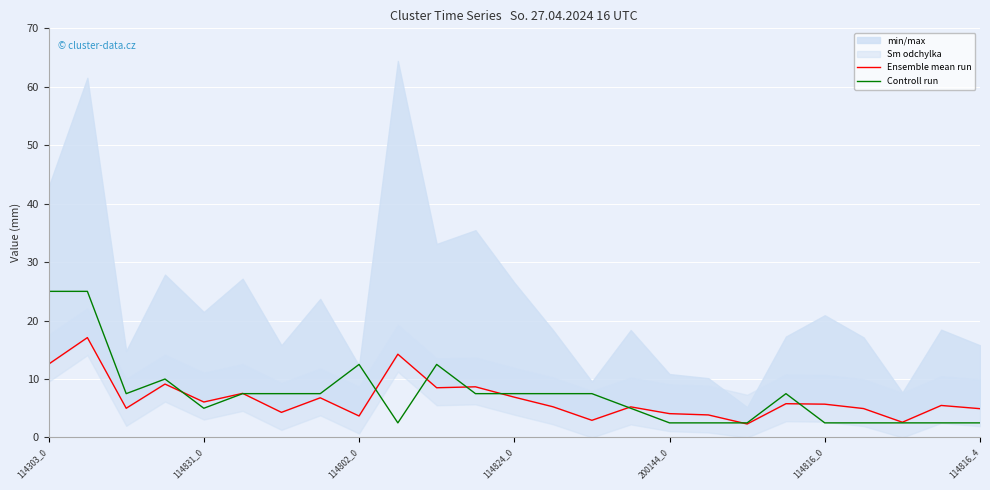

True or false: Ensemble mean run and Controll run intersect in this chart.

True